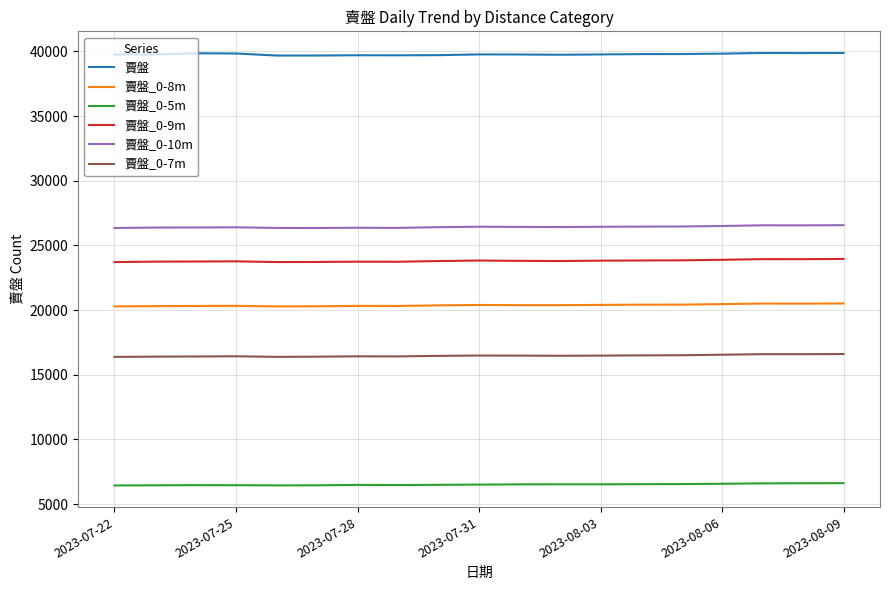

True or false: 賣盤_0-7m and 賣盤_0-5m cross at least once.

False